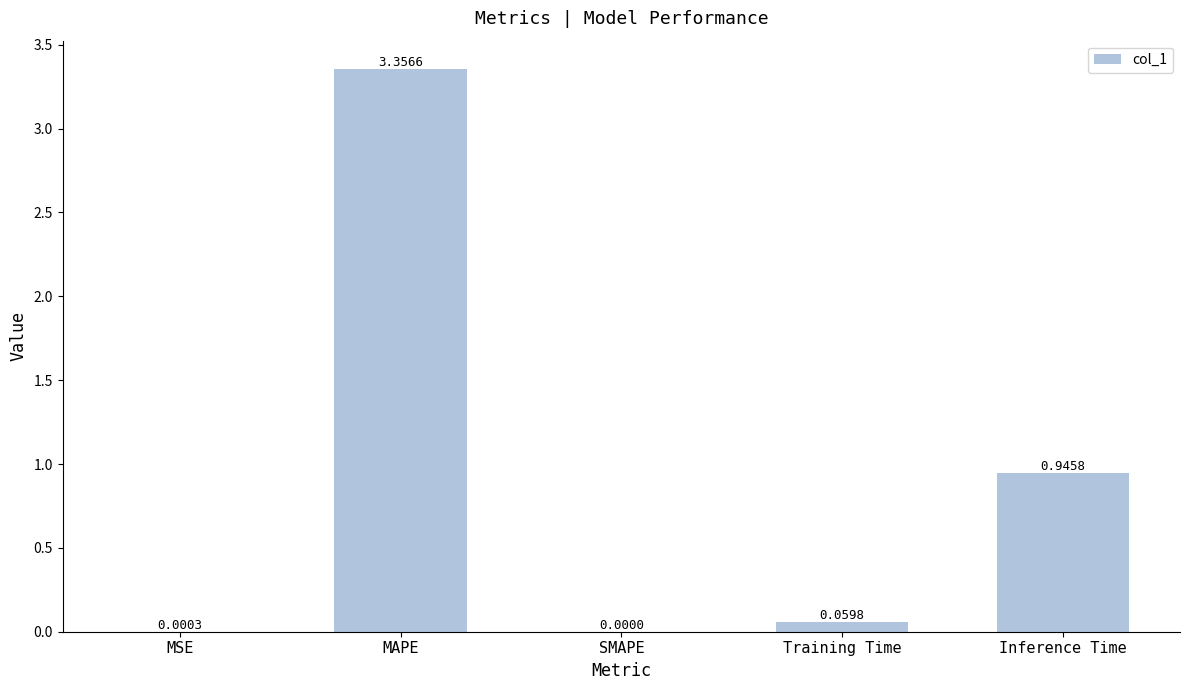

Between SMAPE and Inference Time, which is larger?

Inference Time